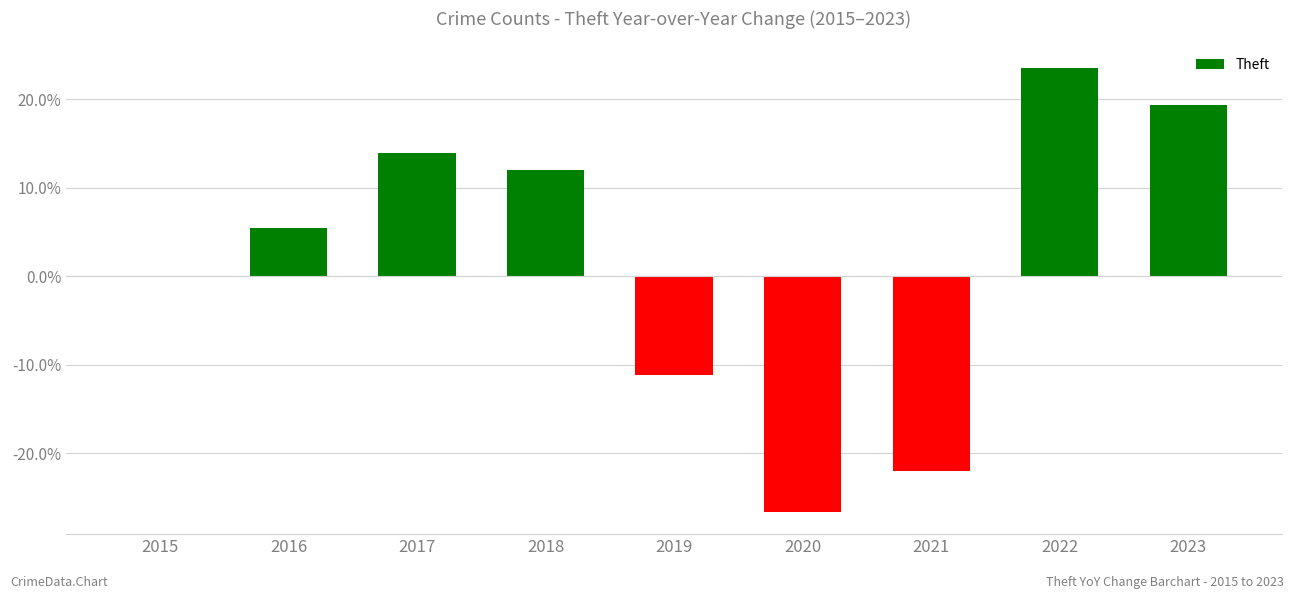

Between 2018 and 2017, which is larger?

2017